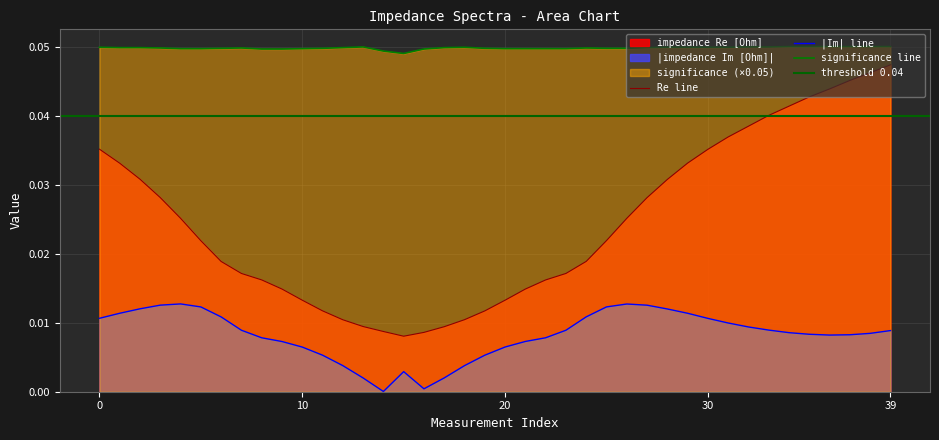

At which category does significance reach its first local valley?

15